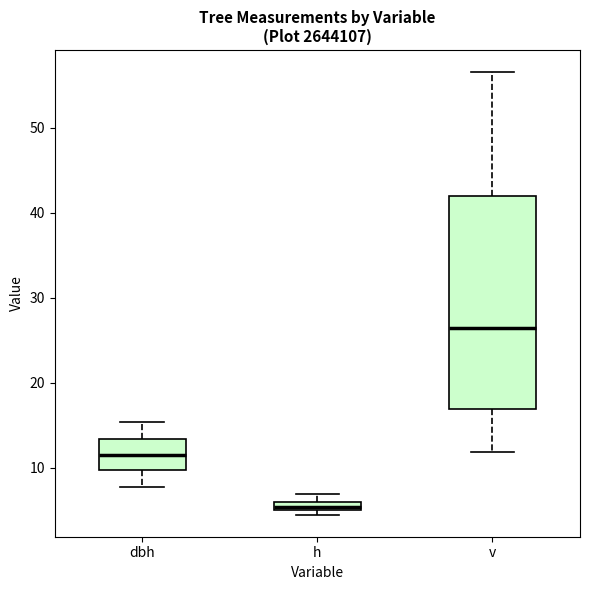

Where is the lower edge of the box for h on the y-axis? The values are not printed on the chart, so give them approximately, as read against the axis.

5